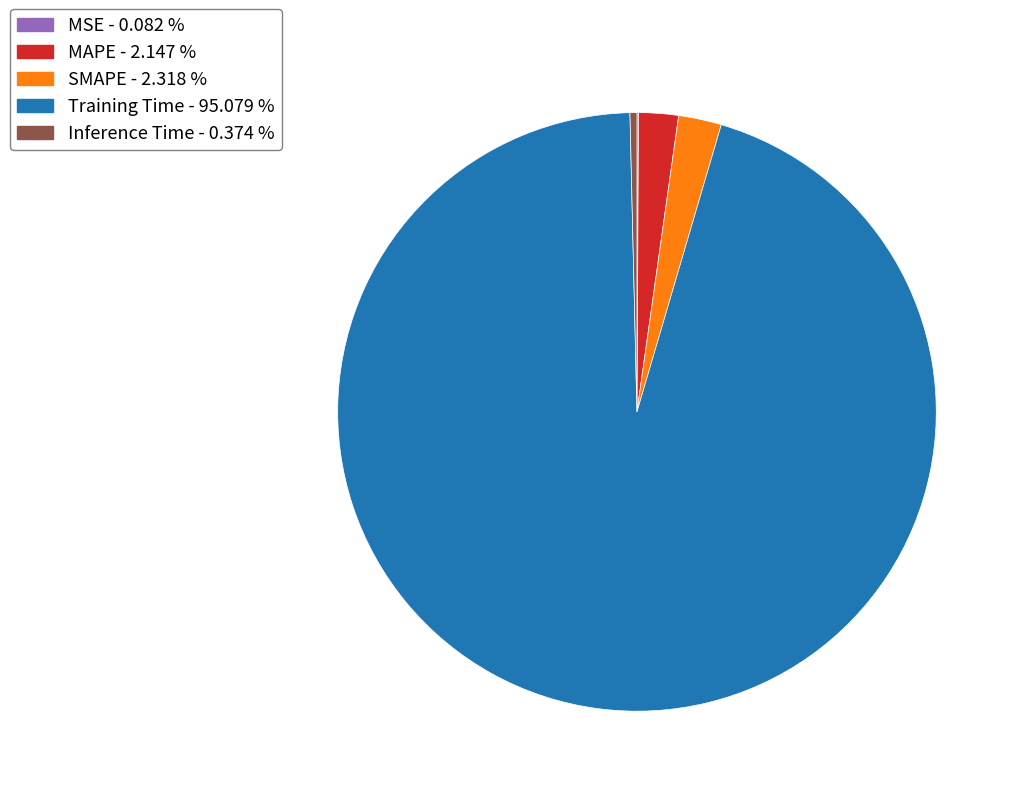

Combined, do Inference Time and Training Time account for over 50%?

Yes